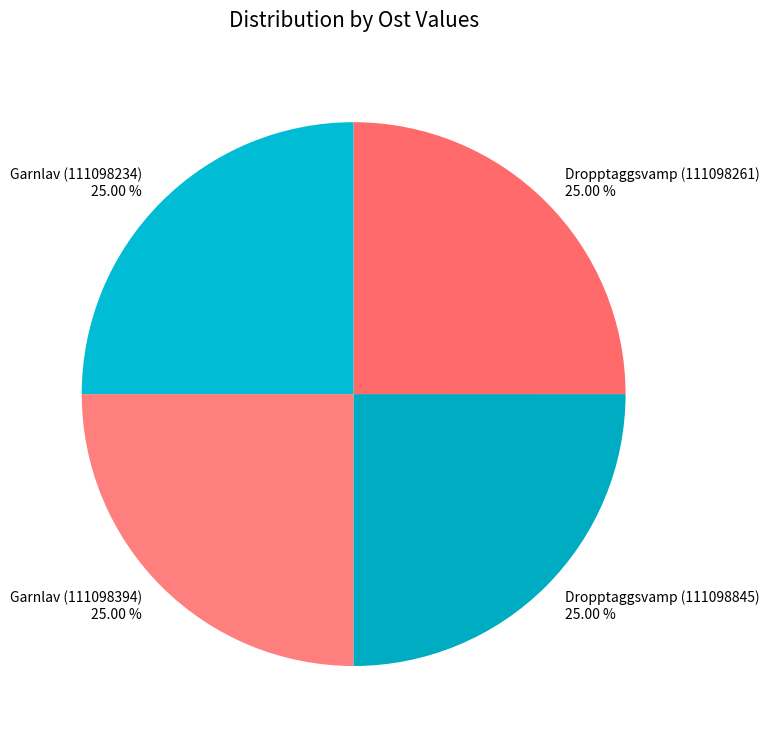

Is there a majority slice in this chart?

No